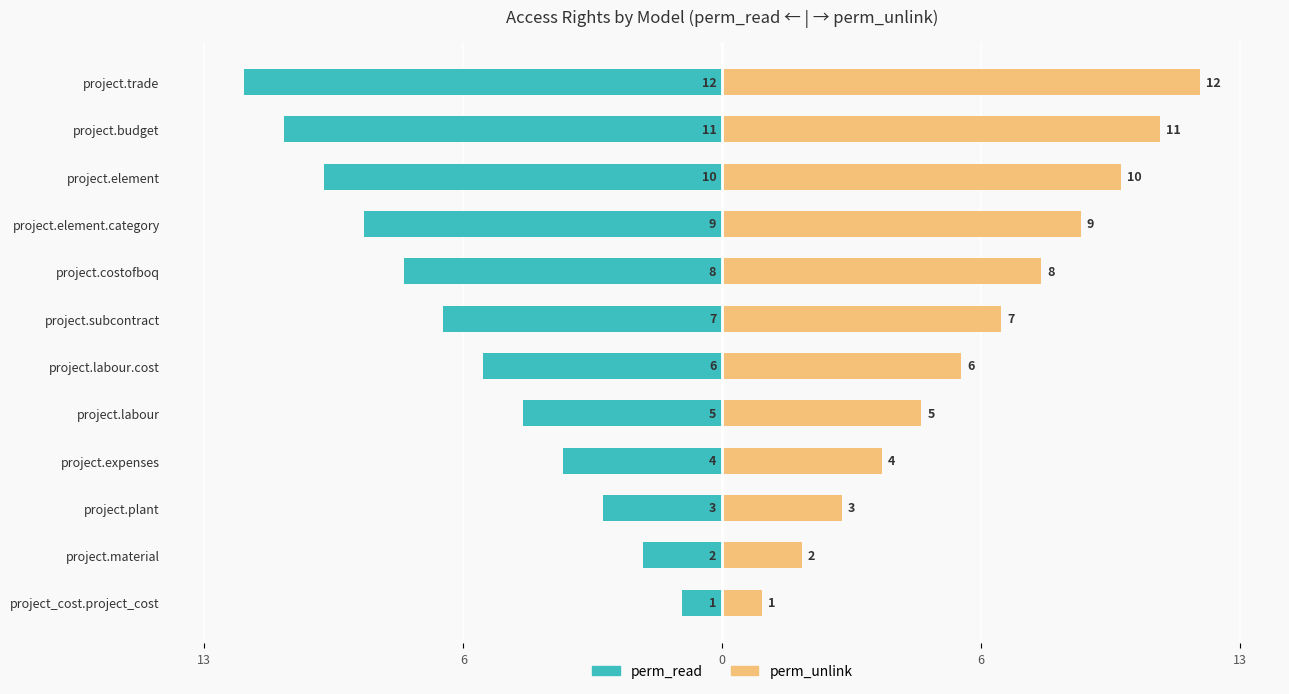

What are all the series names shown in the legend?

perm_read, perm_unlink